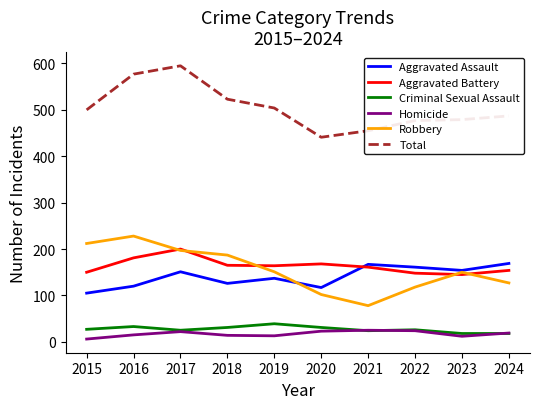

Which series has the largest total across all categories?

Total